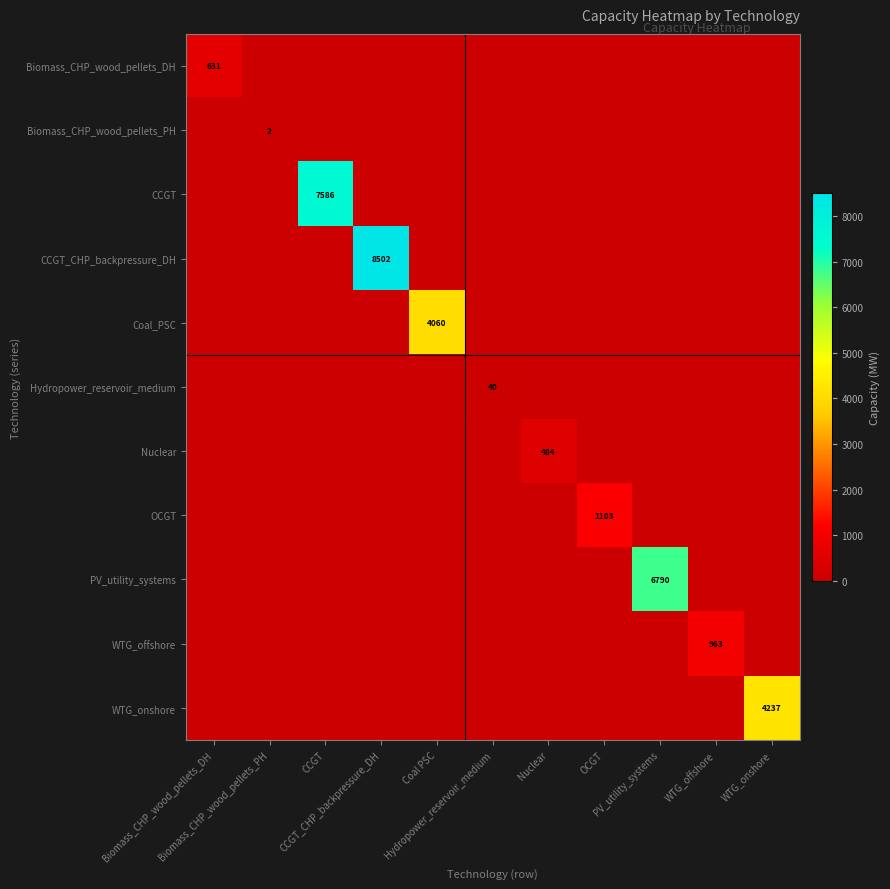

How many positive values does the Biomass_CHP_wood_pellets_PH series have?

1